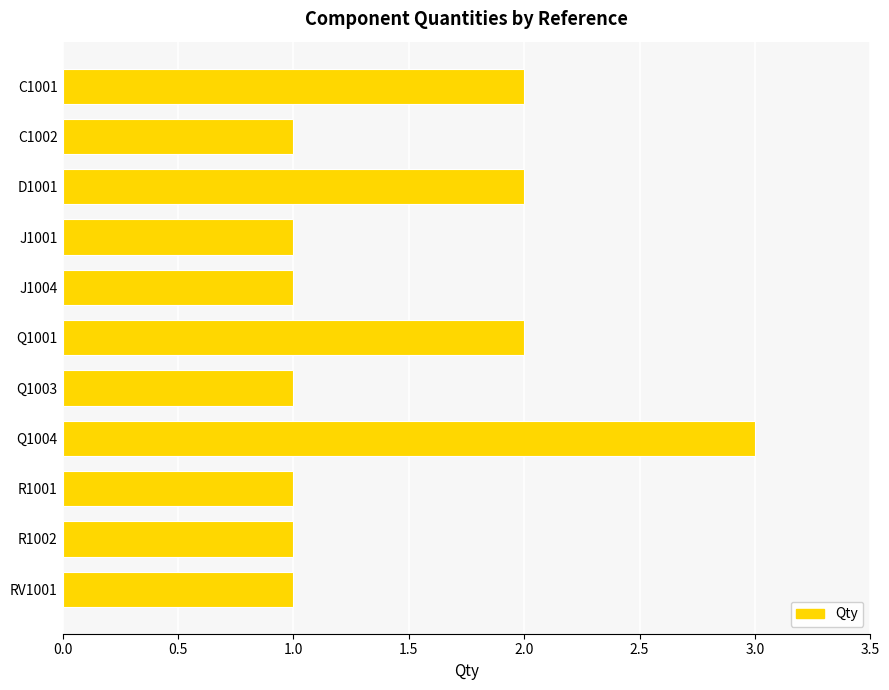

How many values are between 1 and 2?

10